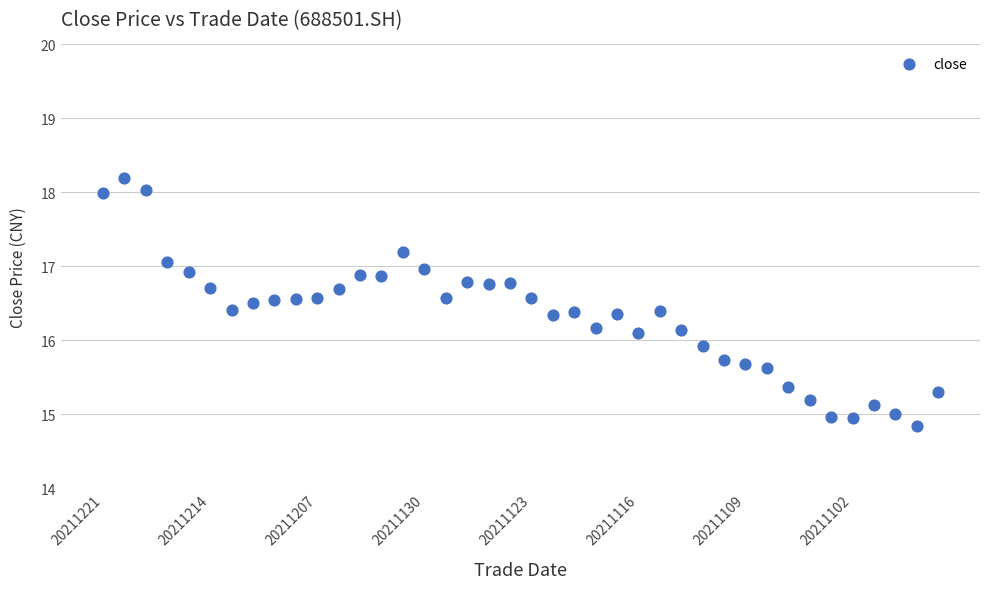

What is the range of Y values (max minus min)?

3.3